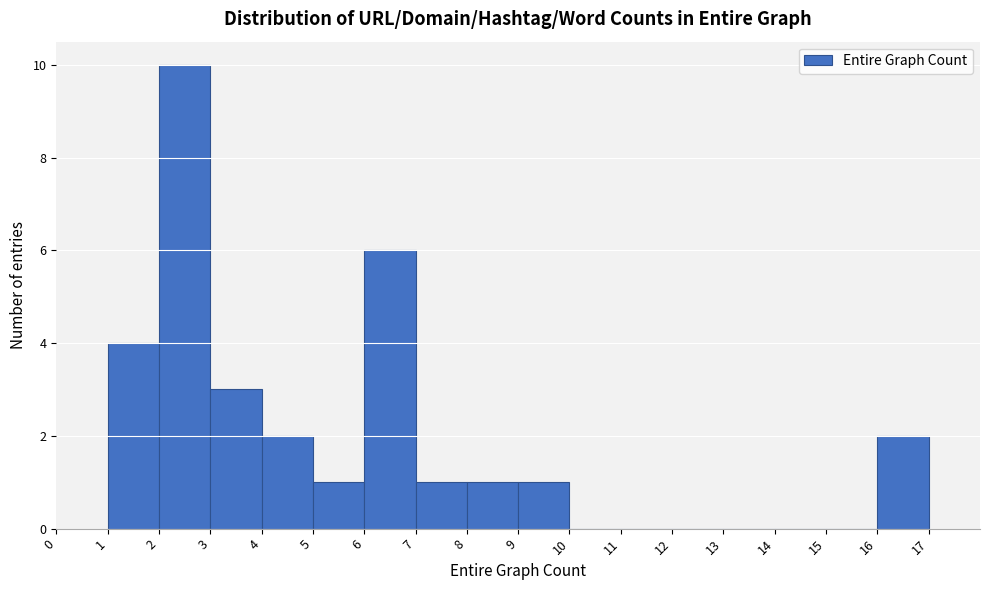

Reading left to right, list every bar in this chart as the range it spans on the x-axis followed by its height. The values are not printed on the chart, so give them approximately, as read against the axis.

1 to 2: 4
2 to 3: 10
3 to 4: 3
4 to 5: 2
5 to 6: 1
6 to 7: 6
7 to 8: 1
8 to 9: 1
9 to 10: 1
10 to 11: 0
11 to 12: 0
12 to 13: 0
13 to 14: 0
14 to 15: 0
15 to 16: 0
16 to 17: 2